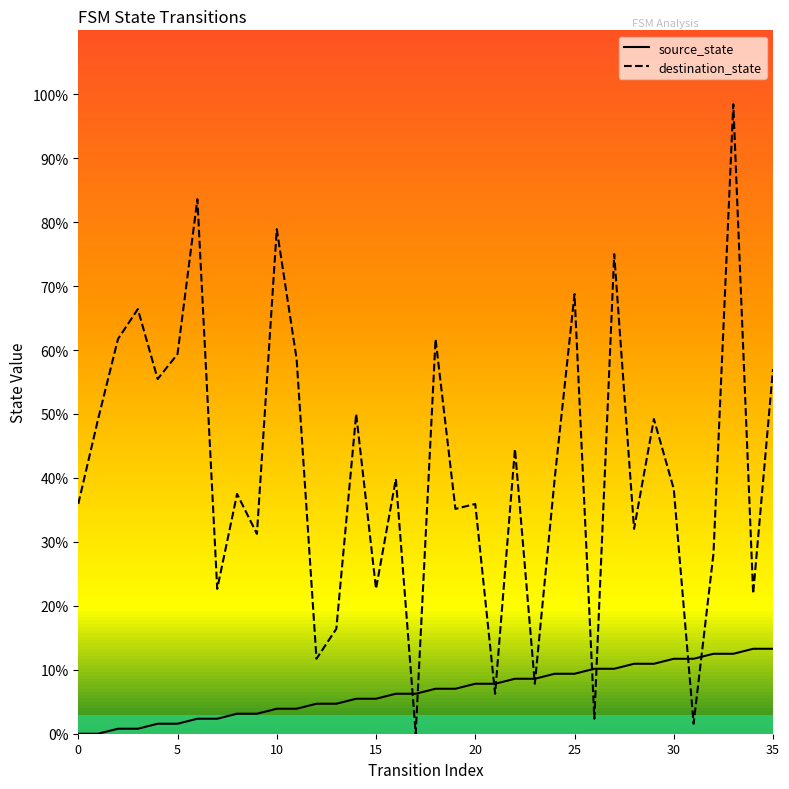

At 28, list the series in order from smallest to largest.

source_state, destination_state